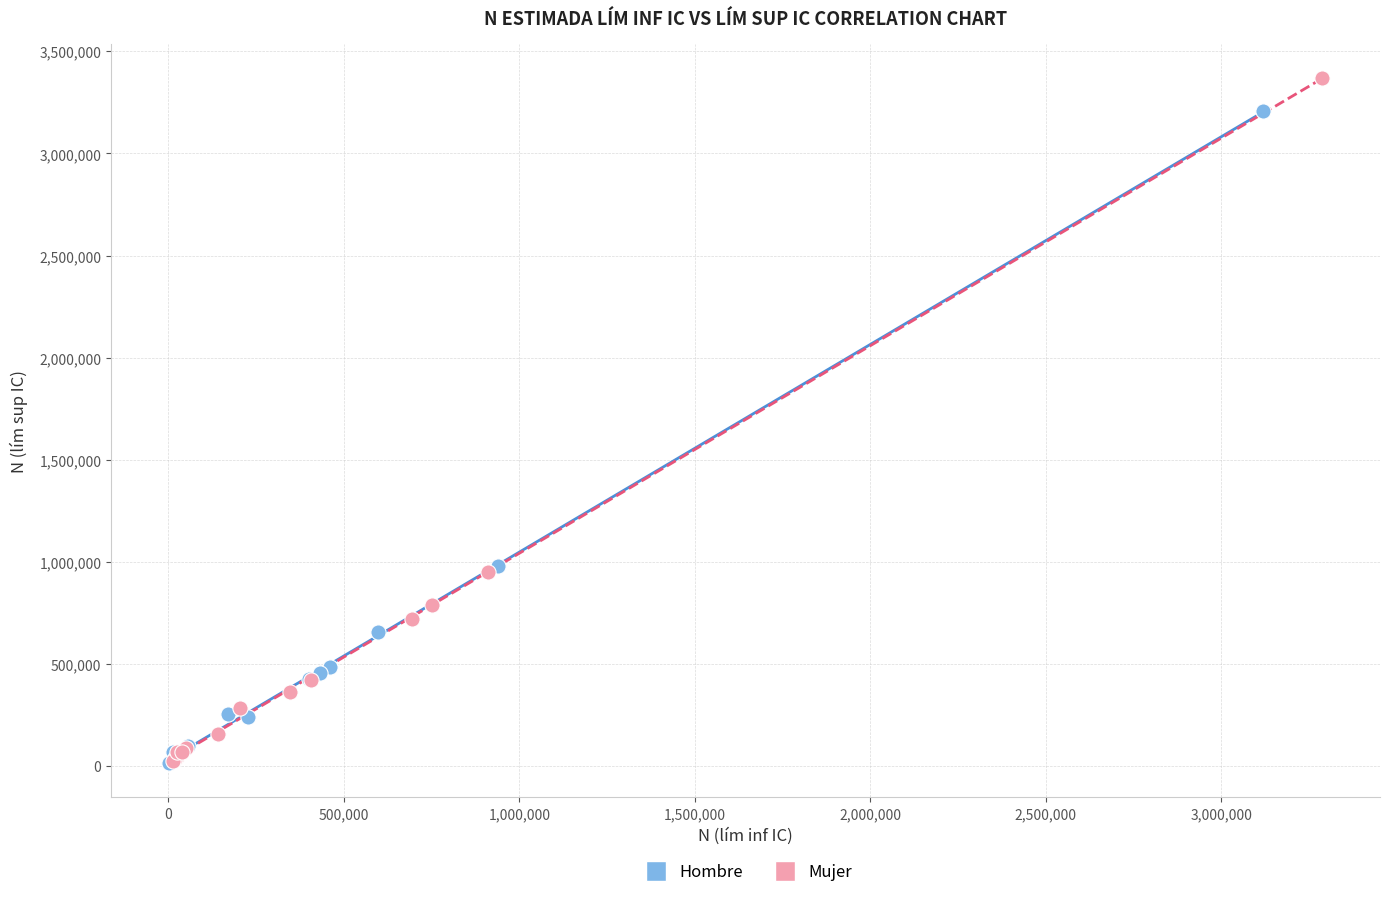

What are all the series names shown in the legend?

Hombre, Mujer